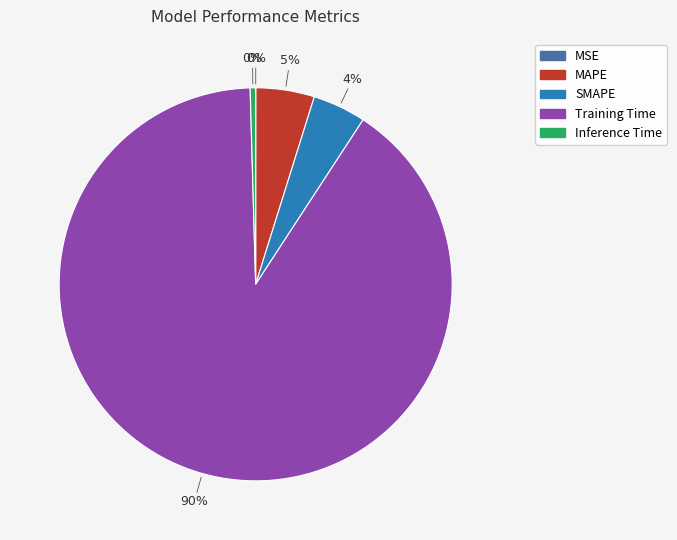

Is Training Time the majority of the pie?

Yes